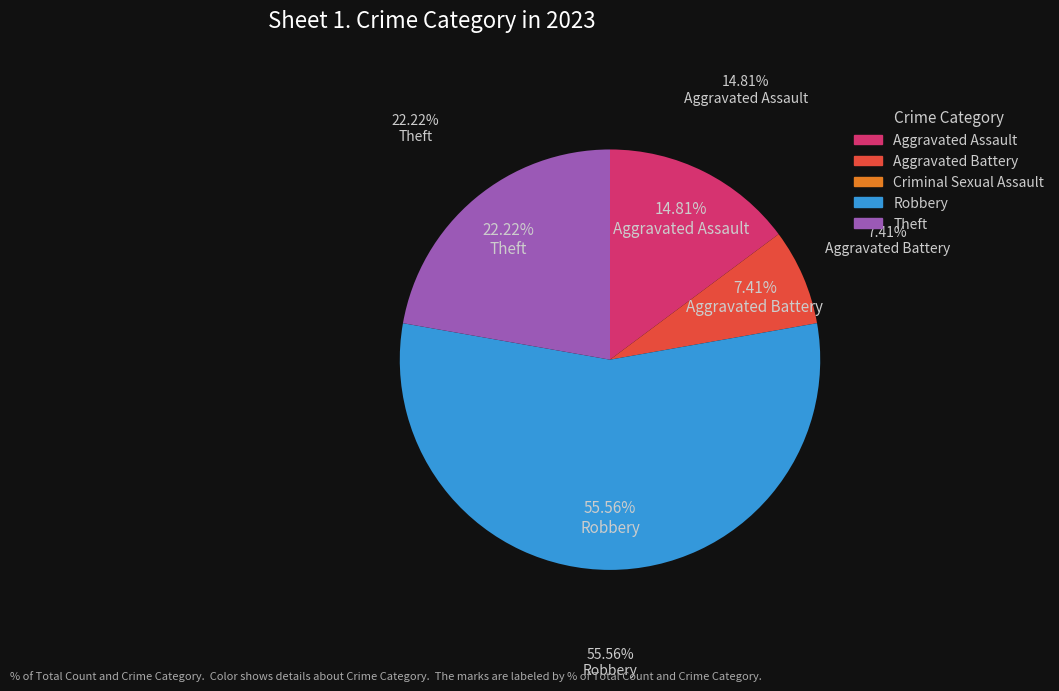

To the nearest percent, what portion does Robbery represent?

56%